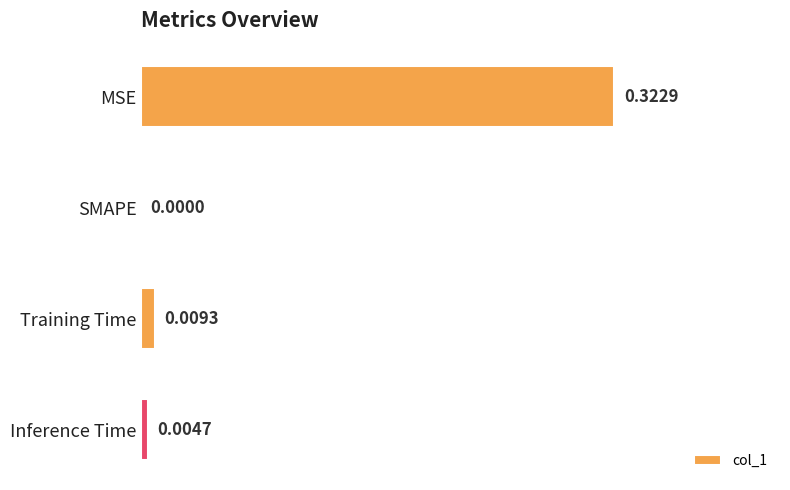

How many categories are shown in the chart?

4